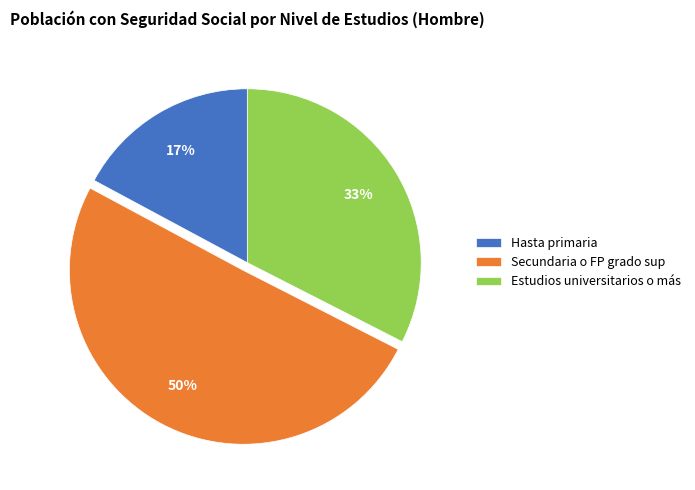

Which has a higher value, Secundaria o FP grado sup or Estudios universitarios o más?

Secundaria o FP grado sup